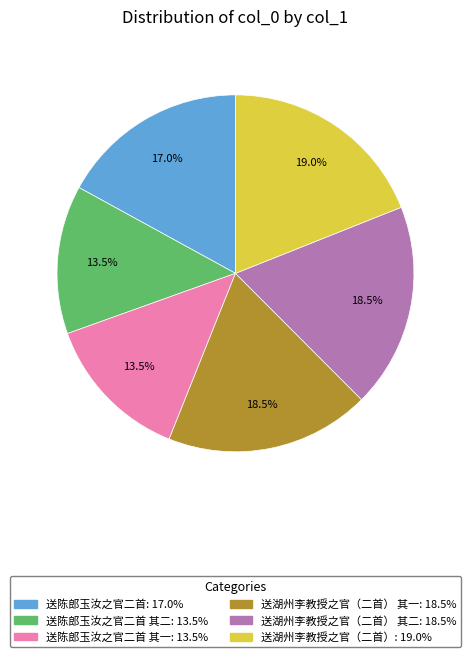

Does any single category account for the majority?

No